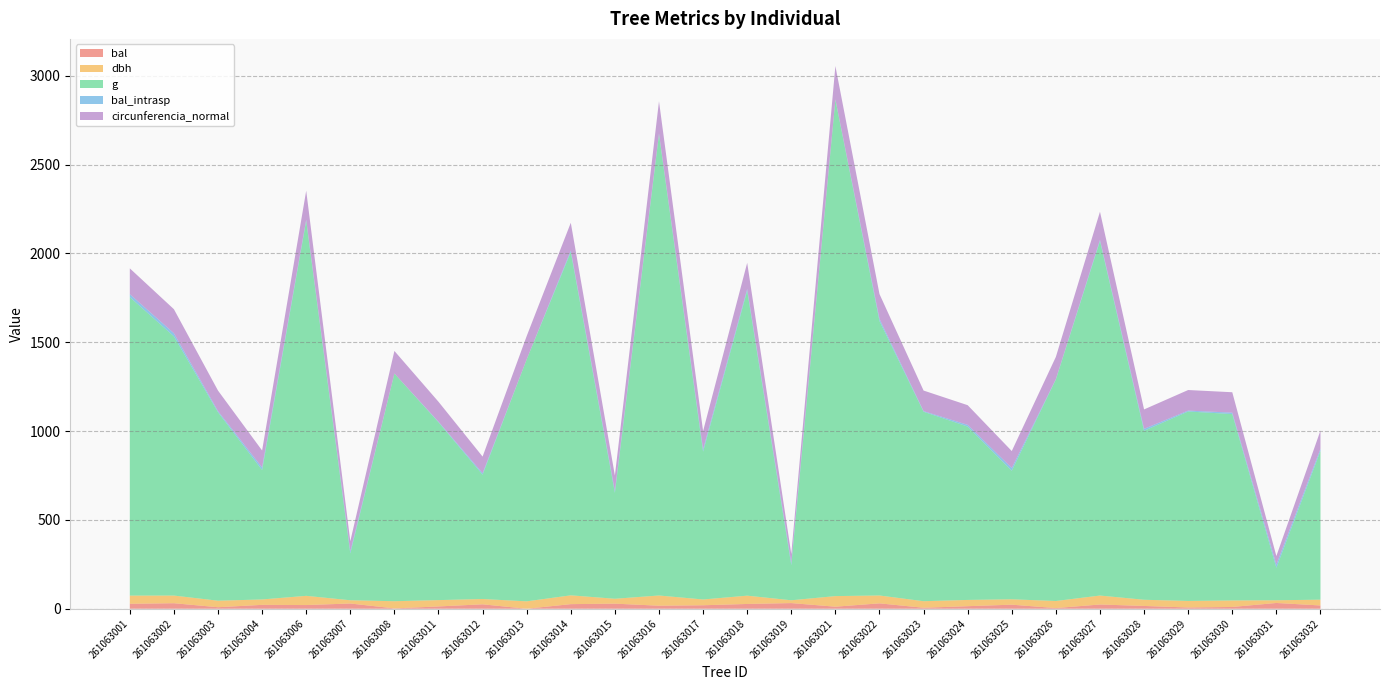

Reading left to right, extract all data points from this chart.

bal: 27.8	31.1	8.5	21.8	20.8	29.4	1.9	12.9	24.9	0.0	25.9	28.6	17.1	19.6	26.9	31.8	11.5	30.3	5.5	14.3	22.9	3.7	23.9	15.7	7.0	10.0	32.5	18.4
dbh: 46.2	43.1	36.8	30.4	51.9	18.3	40.4	35.7	29.9	41.6	49.6	27.6	57.5	32.5	46.8	15.8	59.6	44.4	36.9	35.2	30.4	39.9	50.4	34.8	36.9	36.5	15.2	32.6
g: 1680.0	1459.0	1060.7	728.2	2111.5	263.0	1281.9	1001.0	699.8	1362.5	1932.2	596.1	2596.7	832.1	1716.5	197.3	2794.5	1544.8	1066.5	975.9	723.5	1247.2	1995.0	951.1	1066.5	1049.2	182.7	837.2
bal_intrasp: 16.7	17.6	6.6	14.7	6.1	11.9	0.0	3.4	8.2	0.0	9.2	11.0	4.8	13.5	10.2	13.5	1.9	12.7	3.6	9.6	15.7	1.8	7.2	11.0	5.1	8.1	18.3	12.3
circunferencia_normal: 145.3	135.4	115.5	95.7	162.9	57.5	126.9	112.2	93.8	130.8	155.8	86.5	180.6	102.3	146.9	49.8	187.4	139.3	115.8	110.7	95.3	125.2	158.3	109.3	115.8	114.8	47.9	102.6